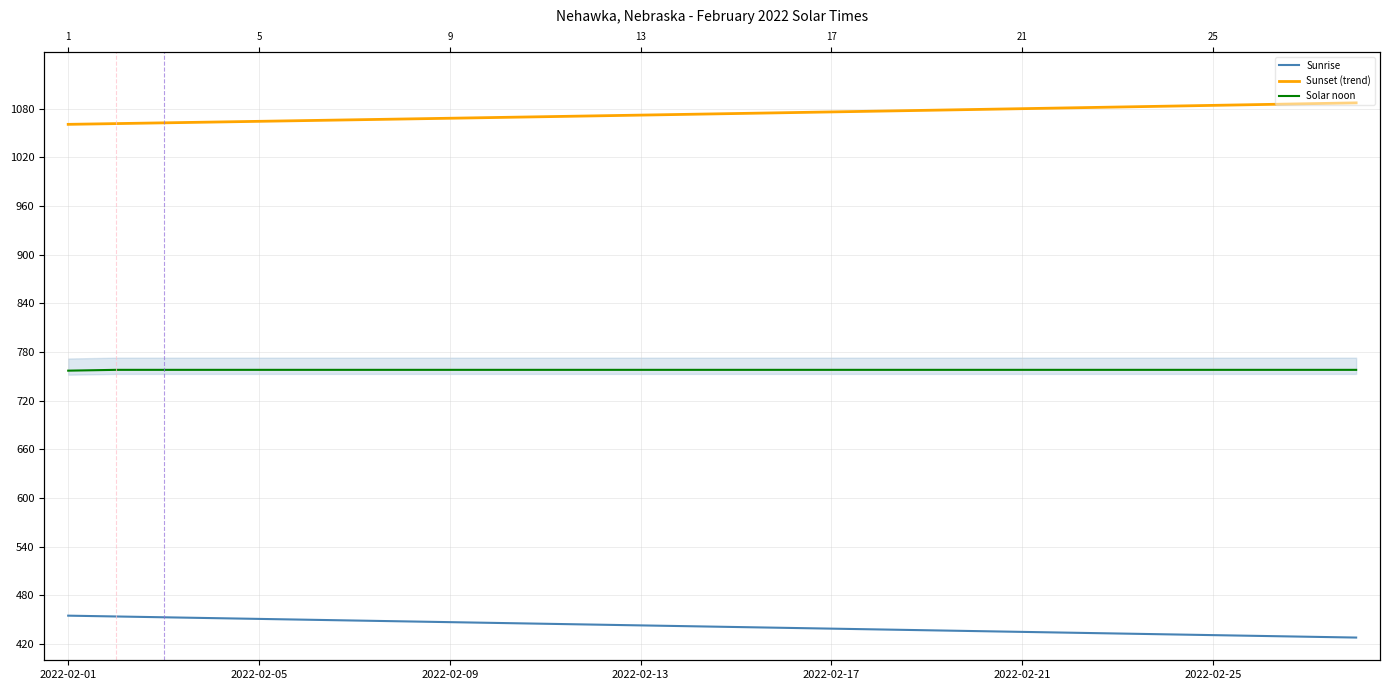

True or false: Sunrise and Solar noon intersect in this chart.

False